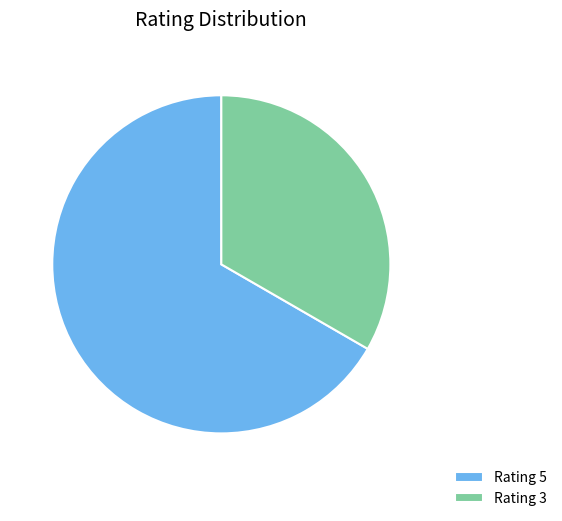

Which slice is the smallest?

Rating 3